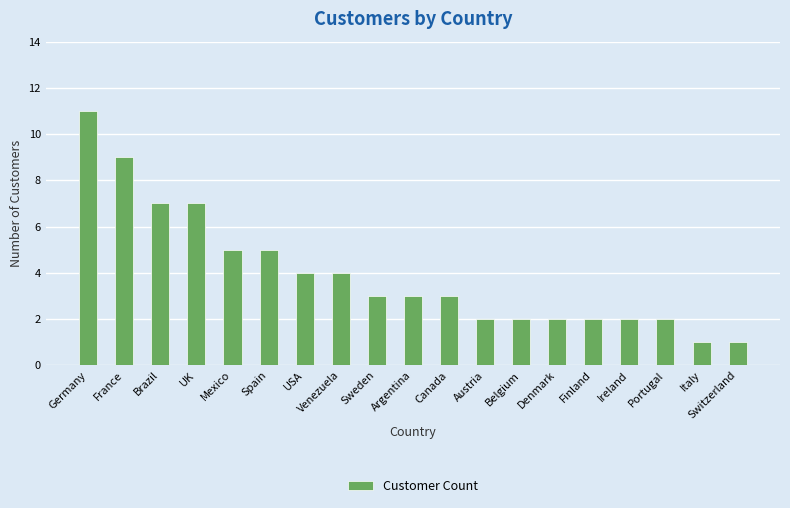

Between Argentina and Venezuela, which is larger?

Venezuela